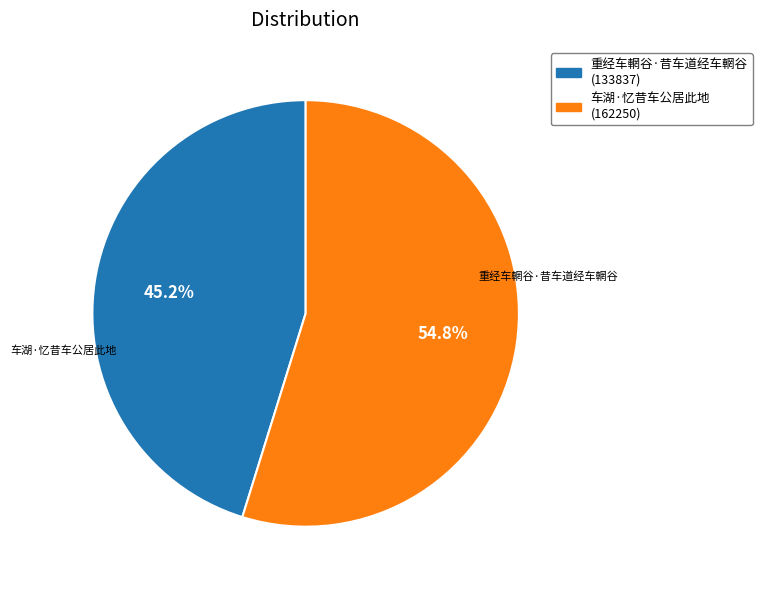

Which slice is the largest?

车湖·忆昔车公居此地